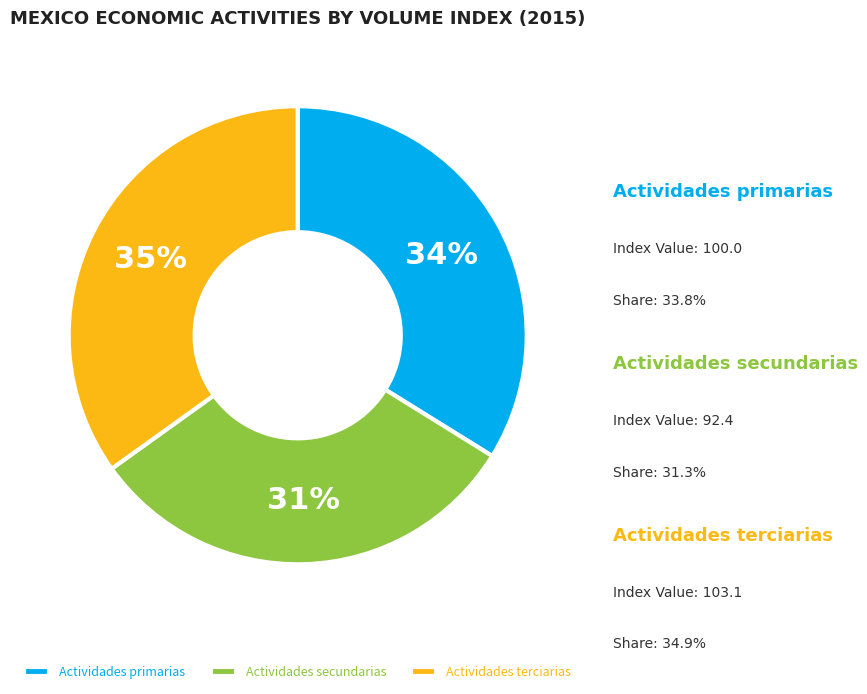

What is the ratio of the value at Actividades primarias to the value at Actividades terciarias?

1.0